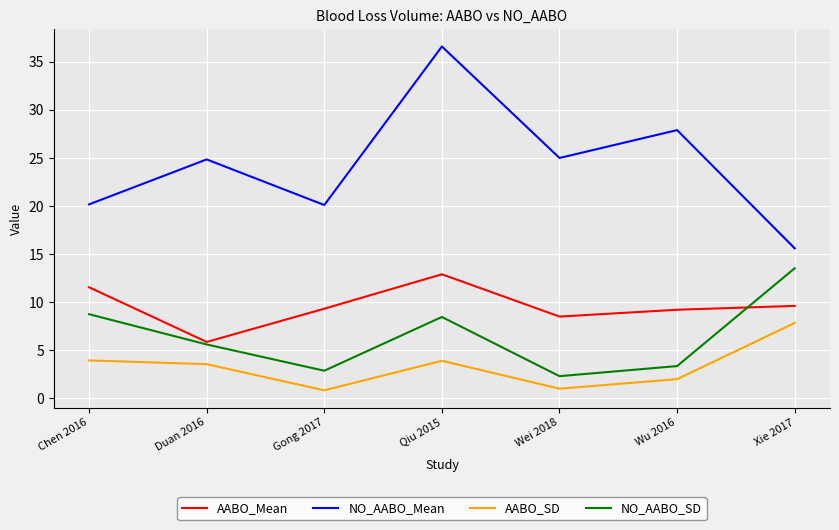

In AABO_SD, how many points are higher than both neighbors (excluding endpoints)?

1